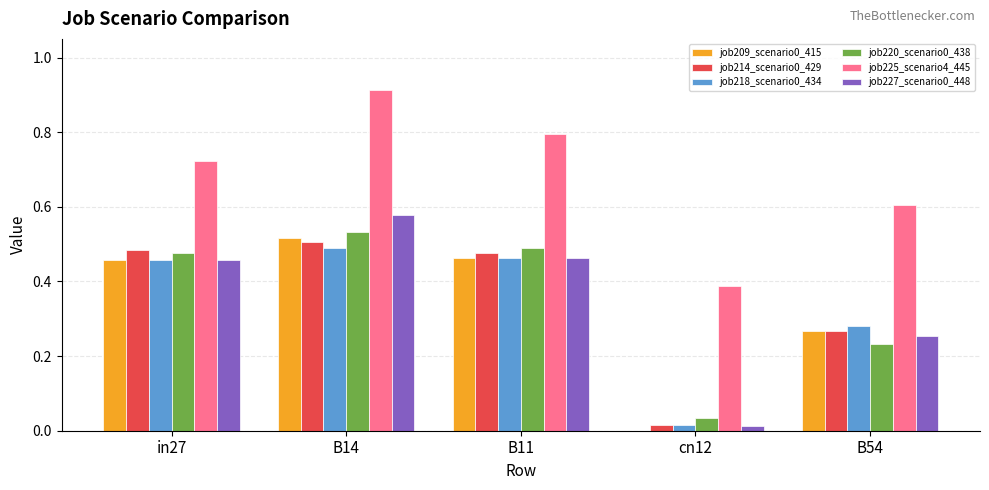

At which category does the chart reach its peak across all series?

B14